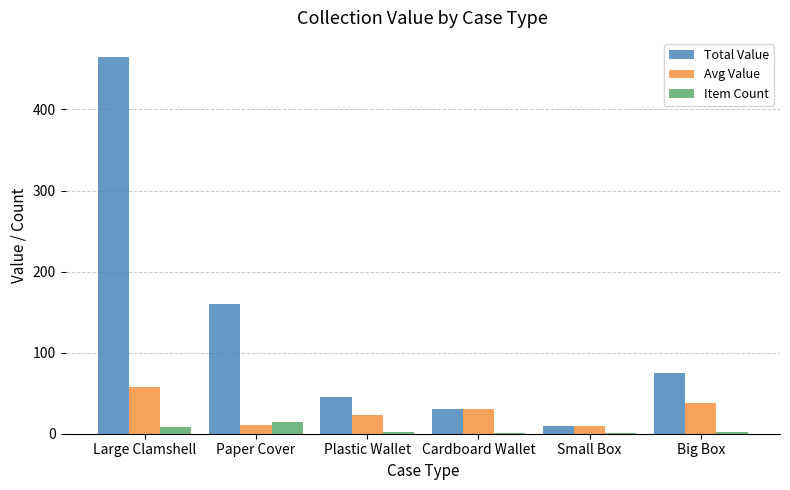

What is the sum of all Avg Value values?

168.8